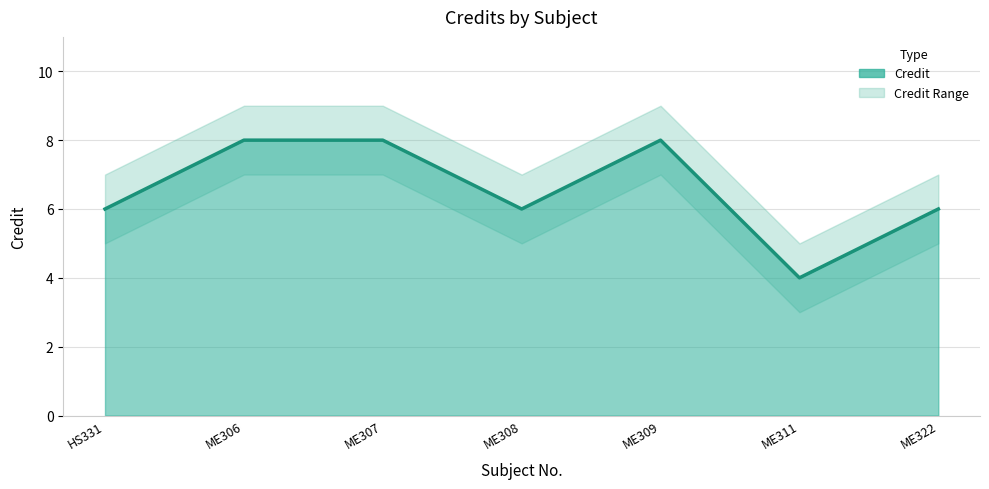

What is the value of the Credit point at the 5th from the left?

8